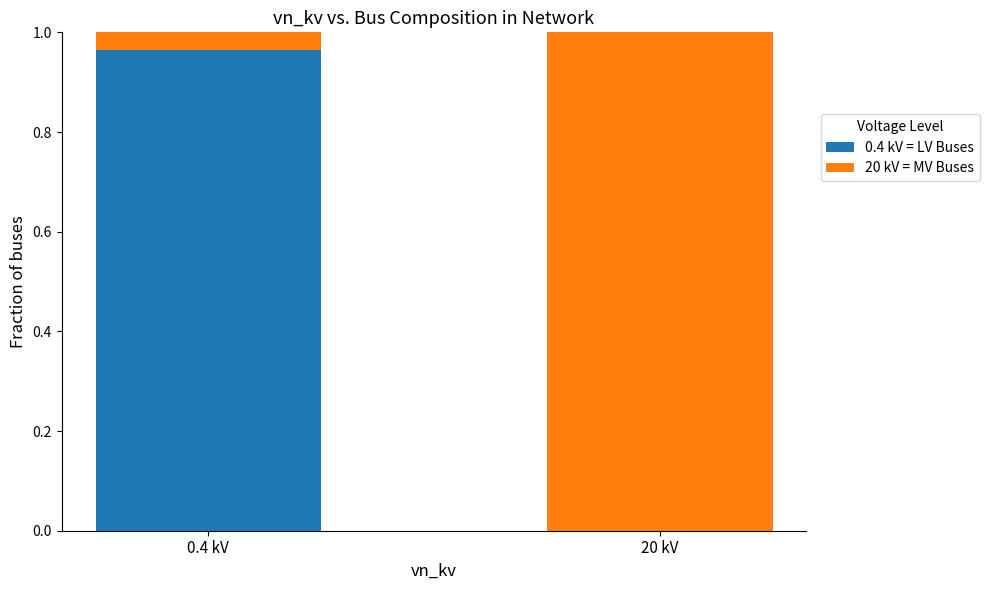

At which label does 0.4 kV = LV Buses reach its peak?

0.4 kV